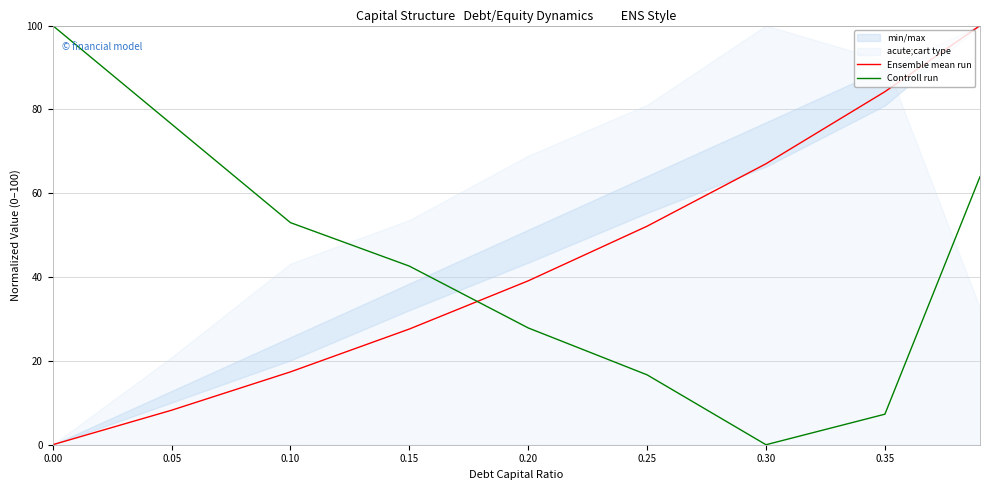

What is the maximum value for Controll run?

100.0